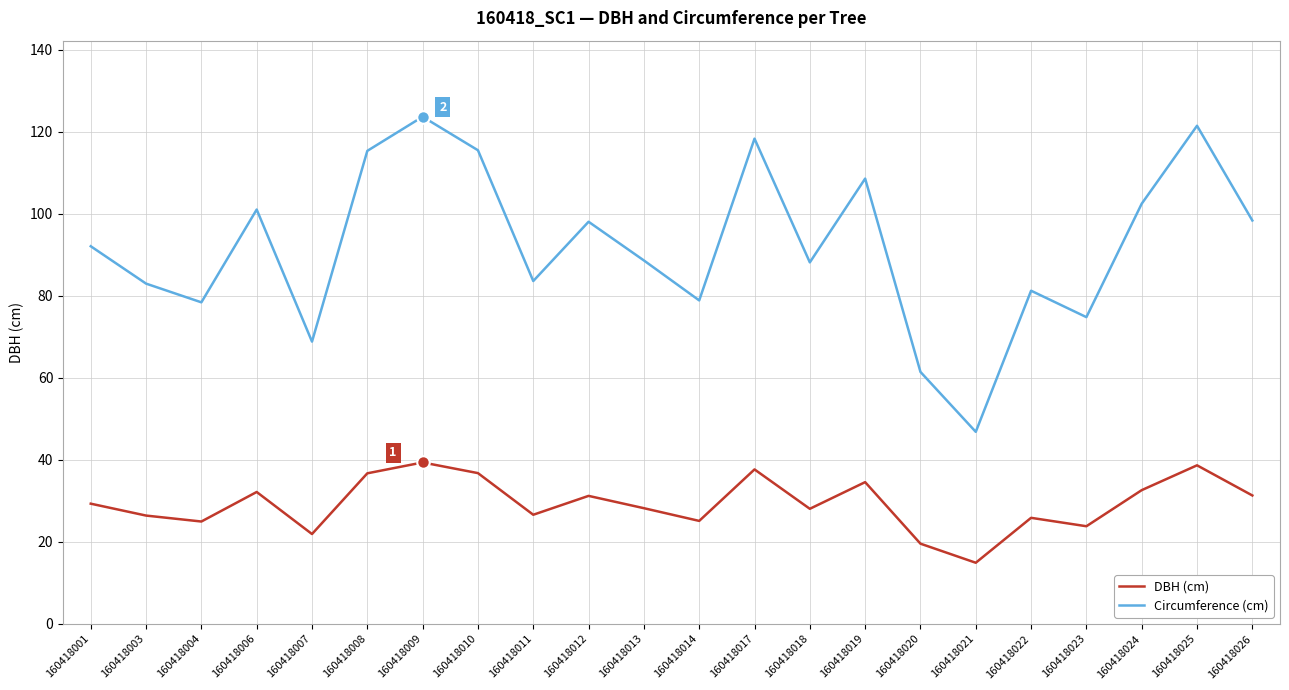

What is the maximum value for Circumference (cm)?

123.6